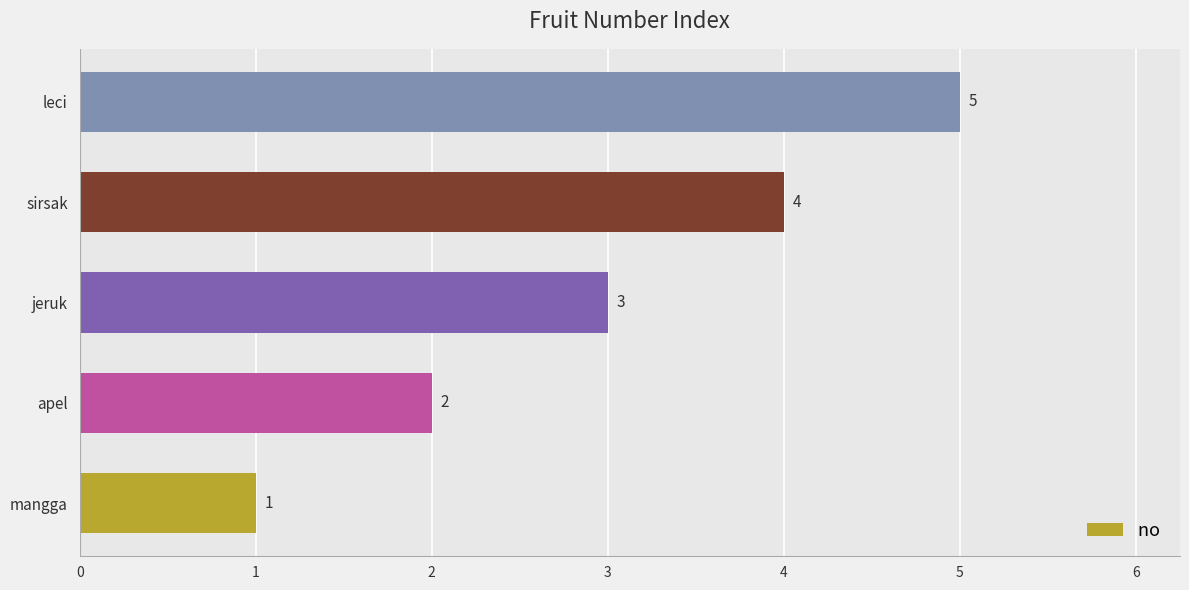

What is the difference between the maximum and minimum values?

4